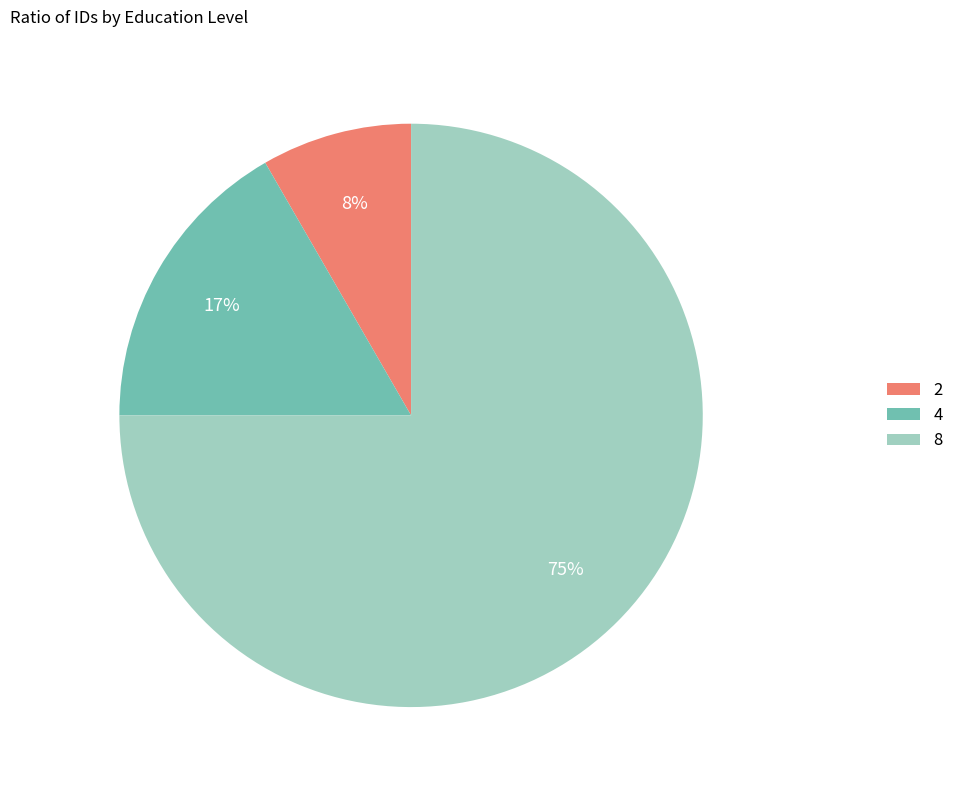

Which has a higher value, 2 or 8?

8